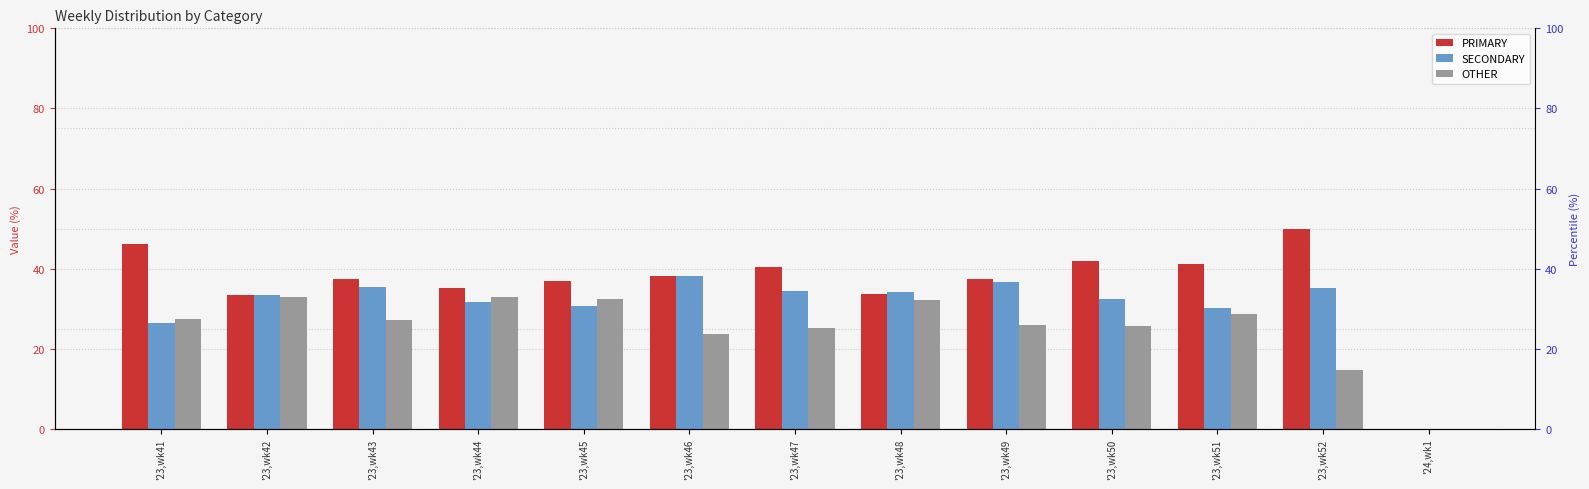

Which label corresponds to the smallest value in the chart?

'24,wk1